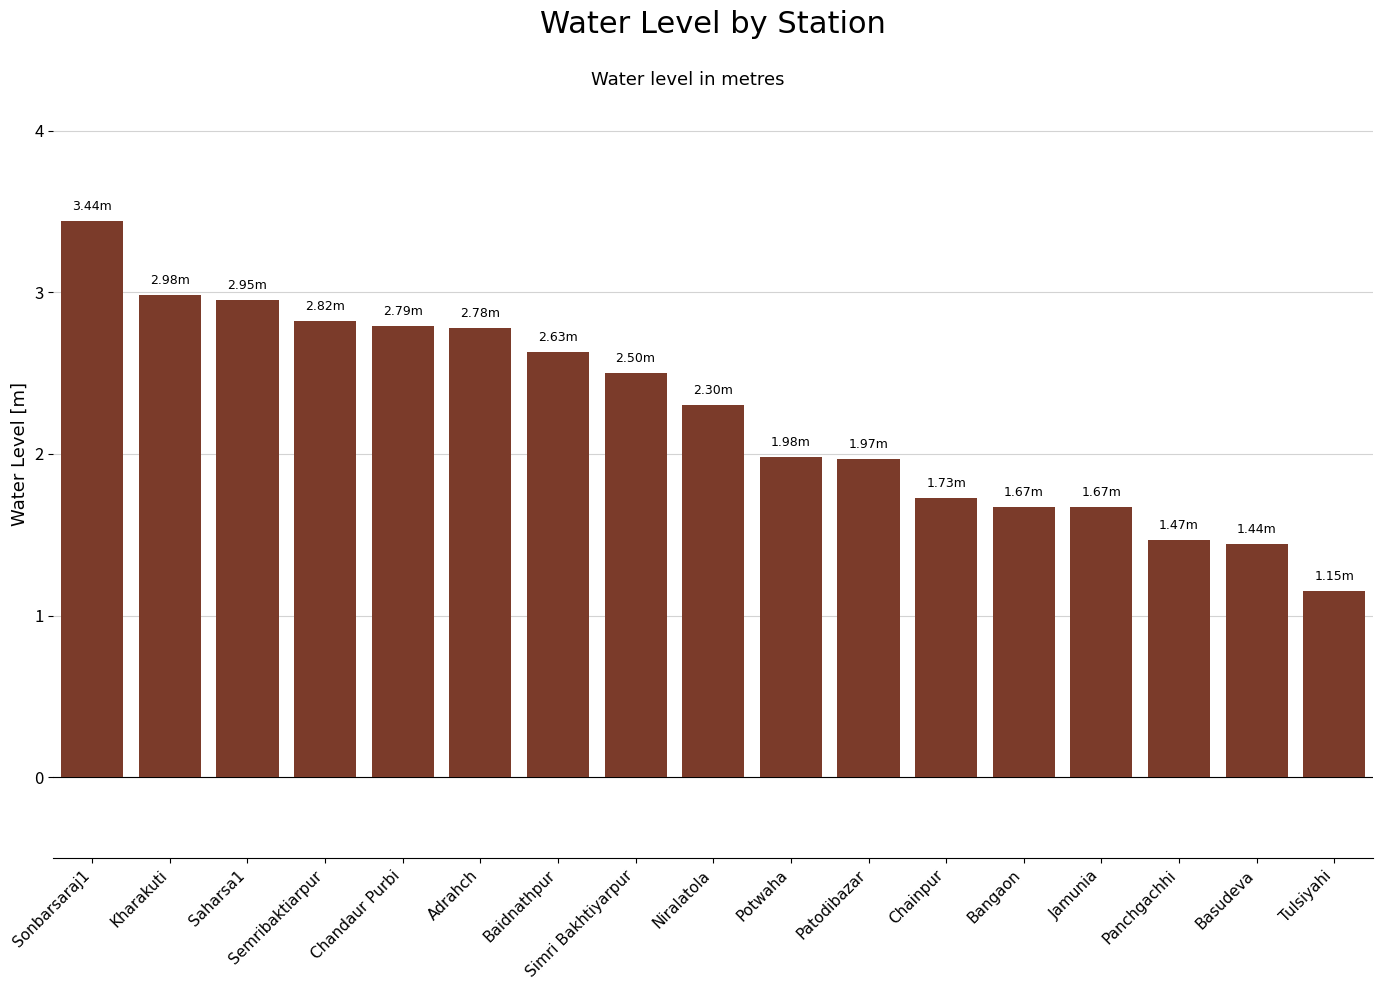

What is the sum of all values?

38.3